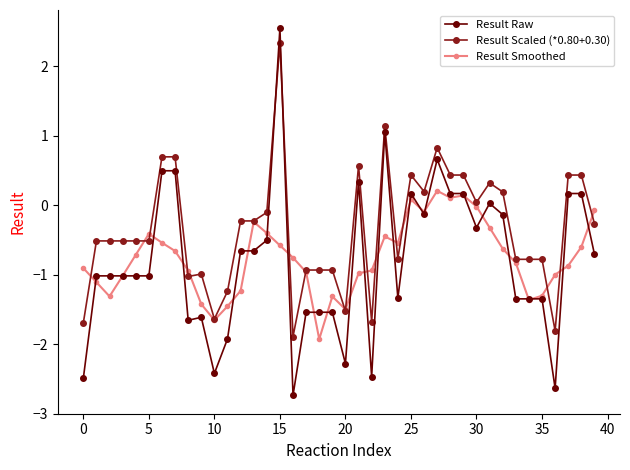

Count the number of categories in the chart.

40